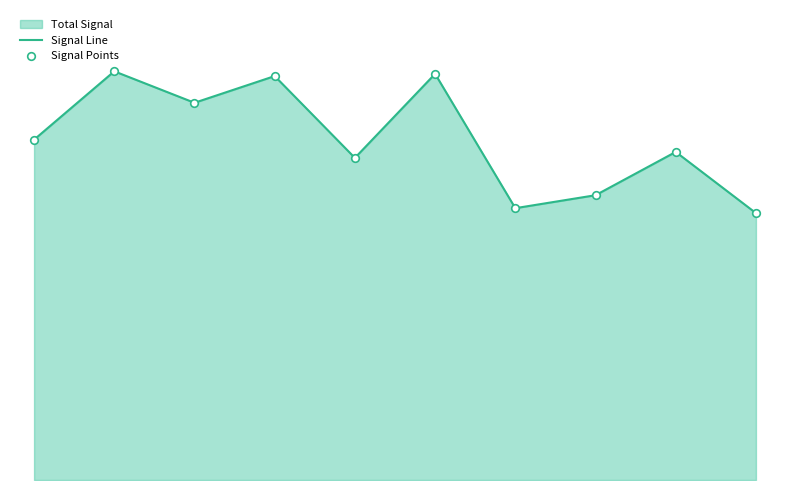

At which category is the sum across all series the highest?

1